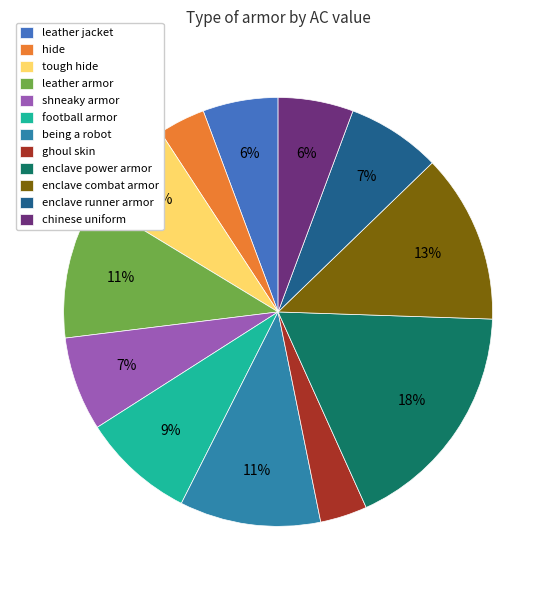

Which category has the biggest portion of the pie?

enclave power armor